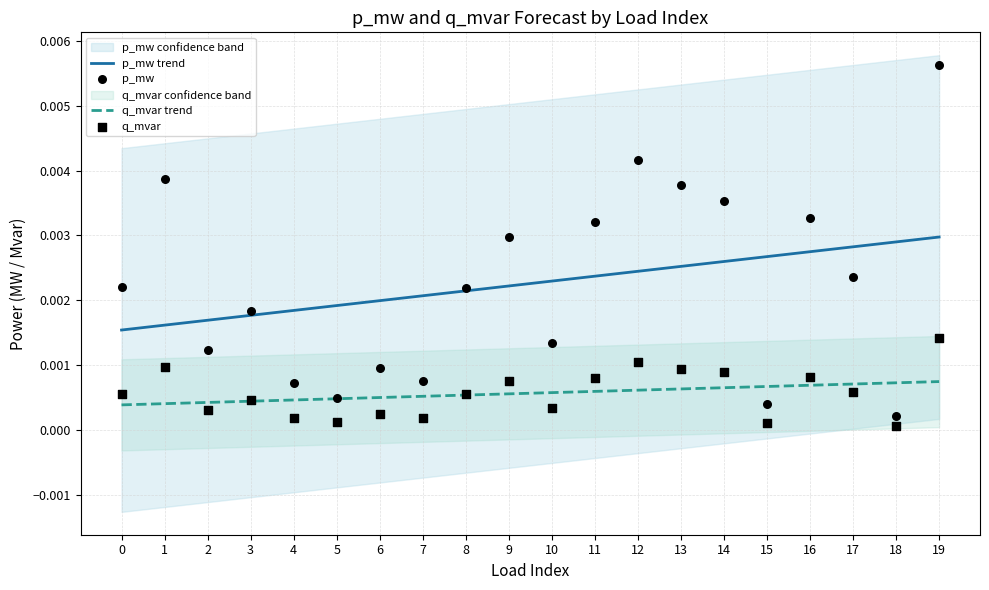

Which series contains the lowest Y value?

q_mvar